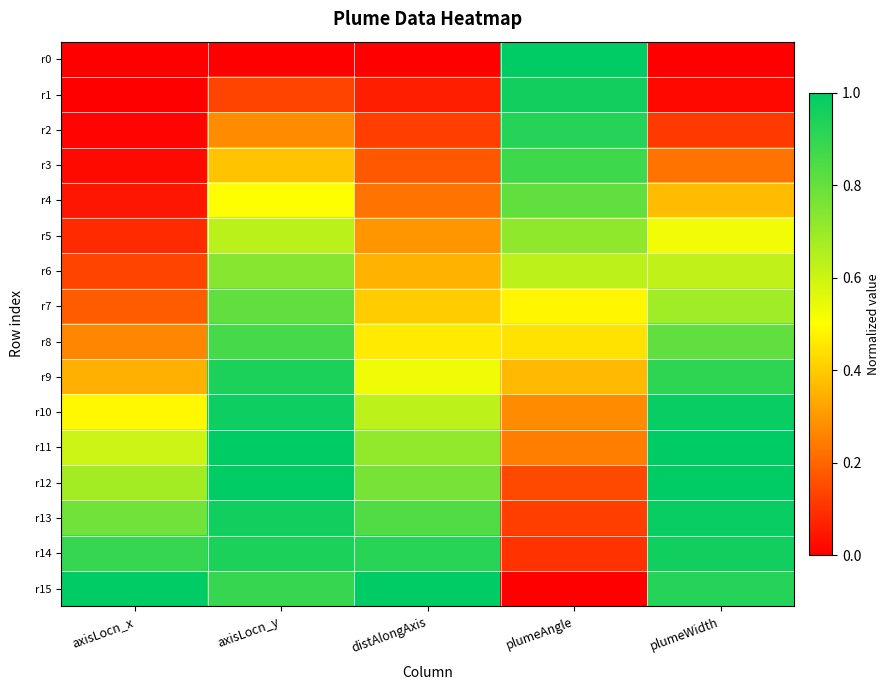

How many data points does each series have?

5